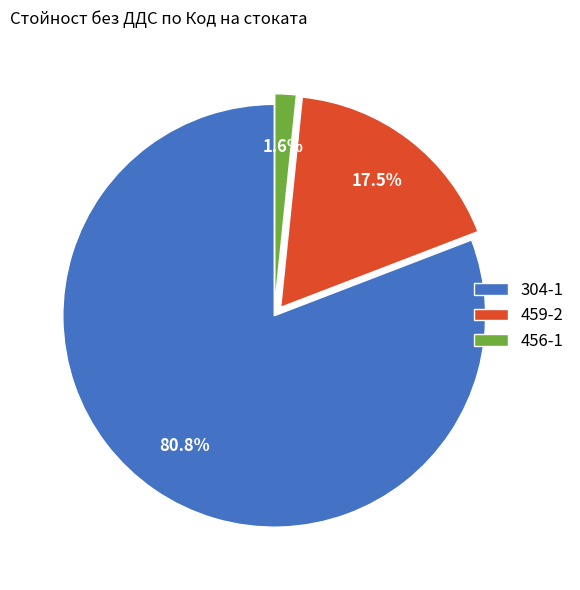

Rank the categories by value from highest to lowest.

304-1, 459-2, 456-1